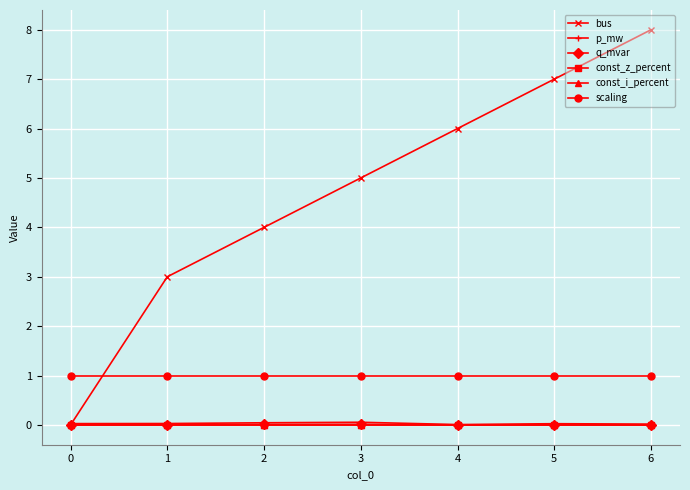

Which series has the largest total across all categories?

bus